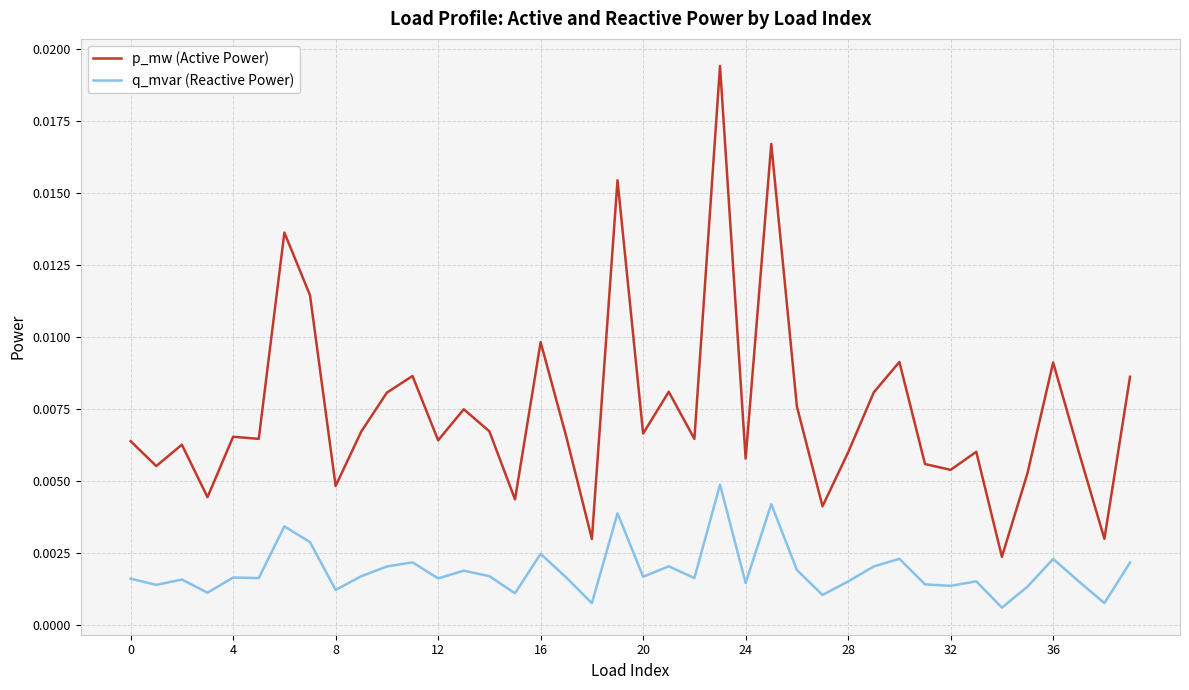

In p_mw (Active Power), how many points are higher than both neighbors (excluding endpoints)?

13